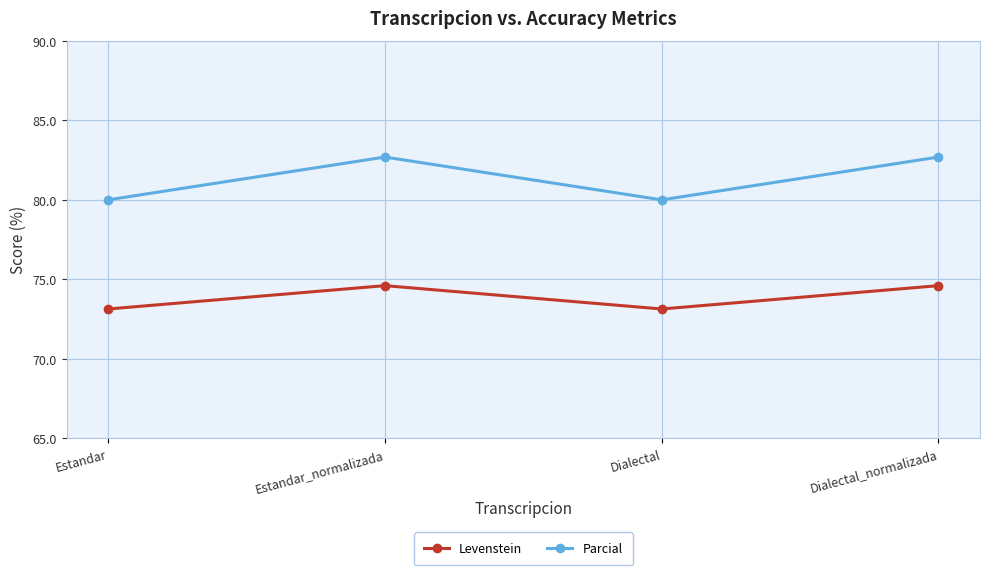

The Levenstein series shows 119.0 at Estandar_normalizada. True or false?

False